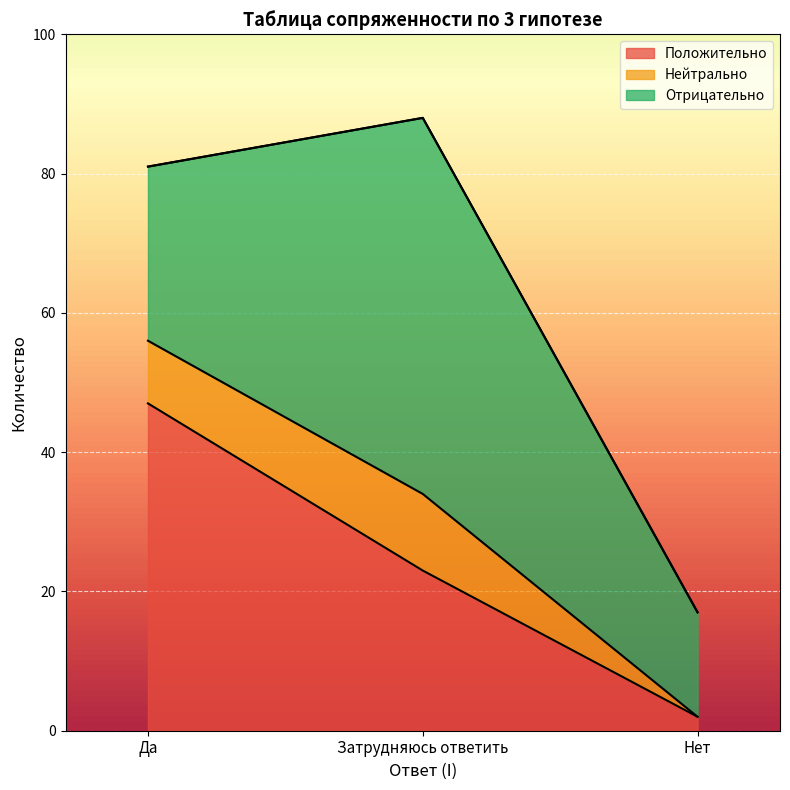

At how many categories does at least one series exceed 64?

2